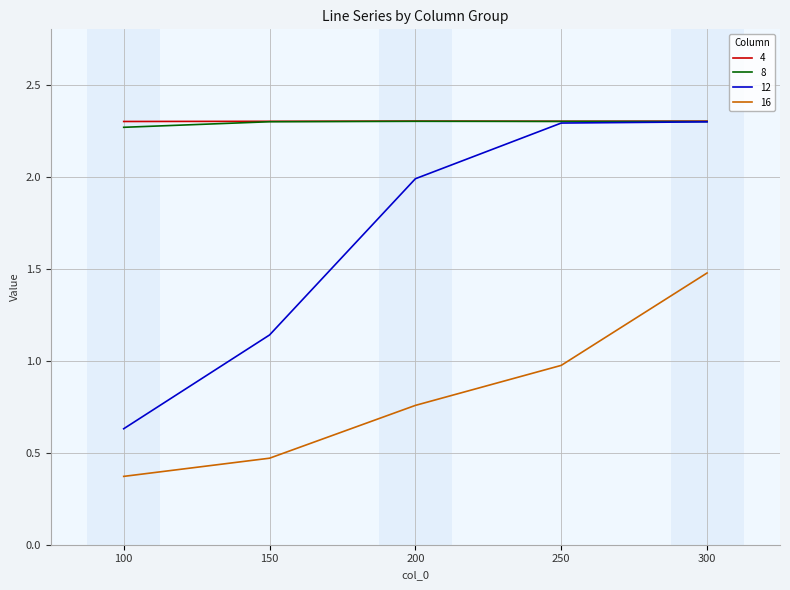

Is the value of 16 at 150 greater than the value of 8 at 200?

No